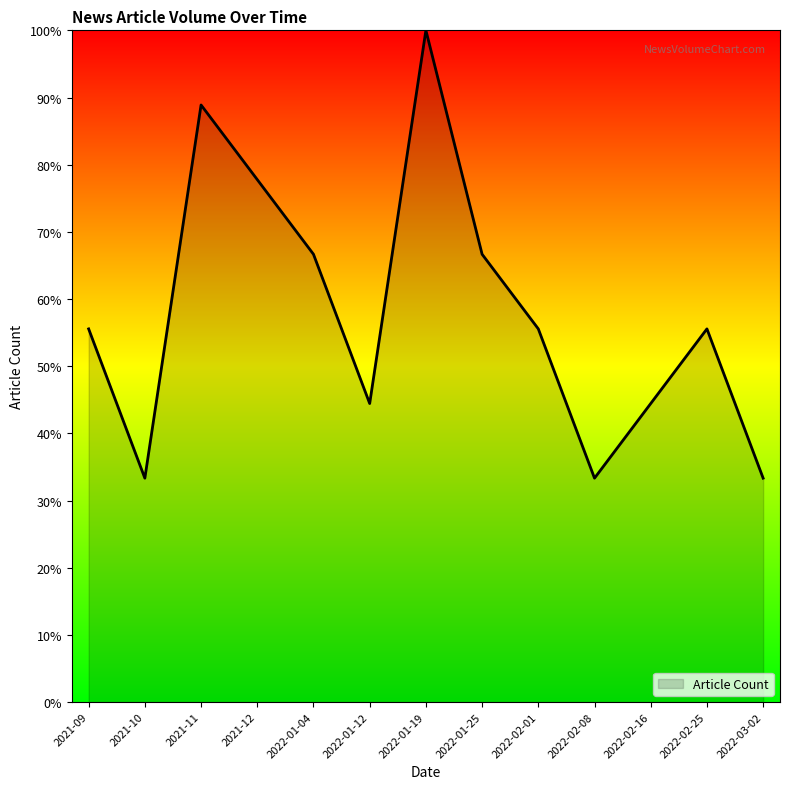

Reading right to left, what are all the values shown in this chart?

2022-03-02=33.3	2022-02-25=55.6	2022-02-16=44.4	2022-02-08=33.3	2022-02-01=55.6	2022-01-25=66.7	2022-01-19=100.0	2022-01-12=44.4	2022-01-04=66.7	2021-12=77.8	2021-11=88.9	2021-10=33.3	2021-09=55.6